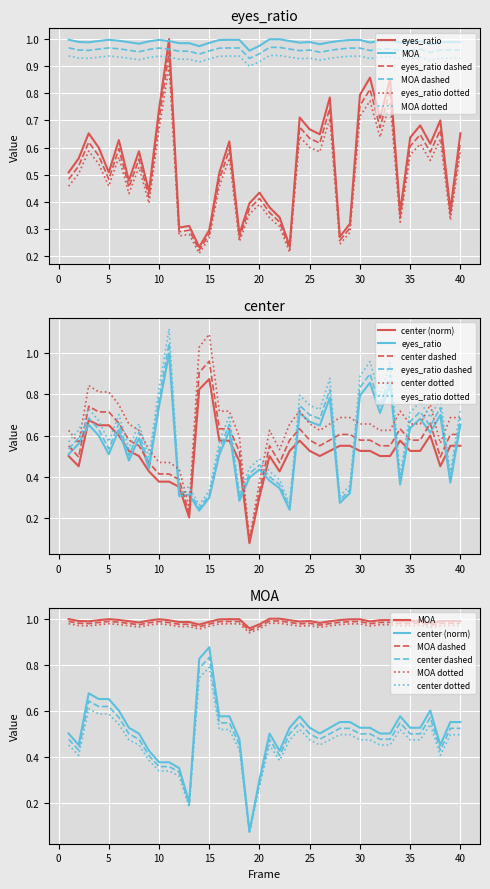

Which category has the highest value across all series?

11